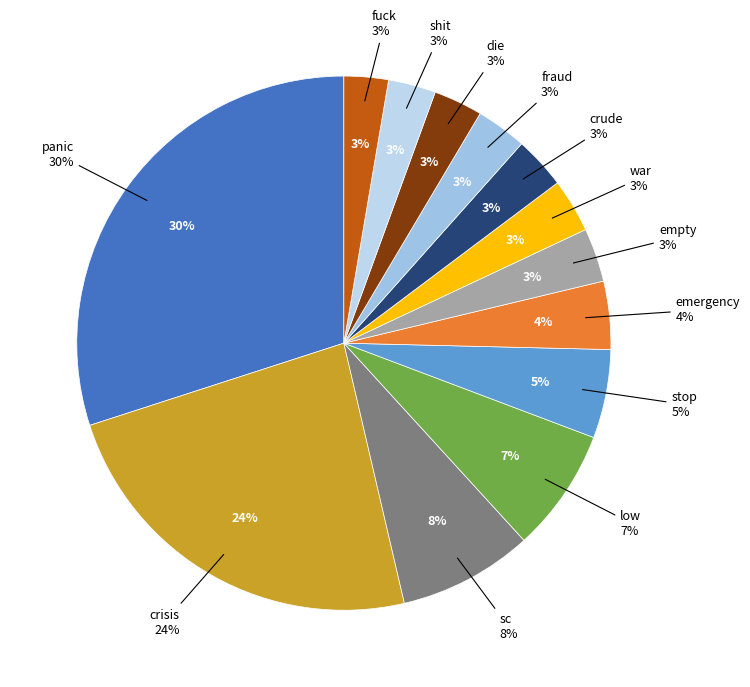

What is the largest slice in the pie chart?

panic